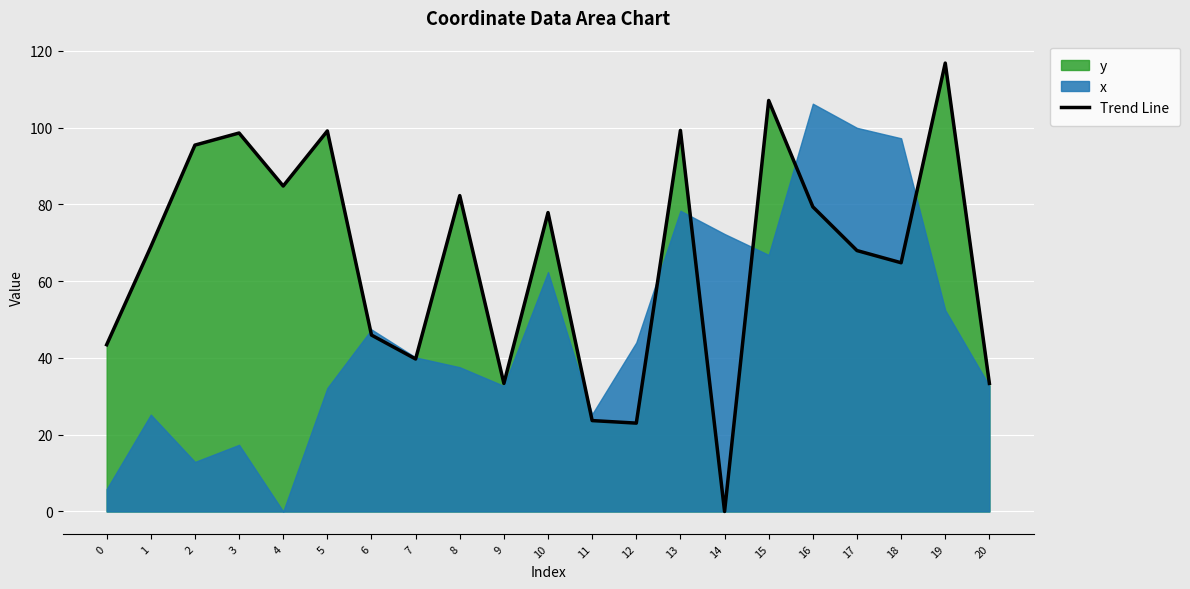

Read the value at 16.

79.4